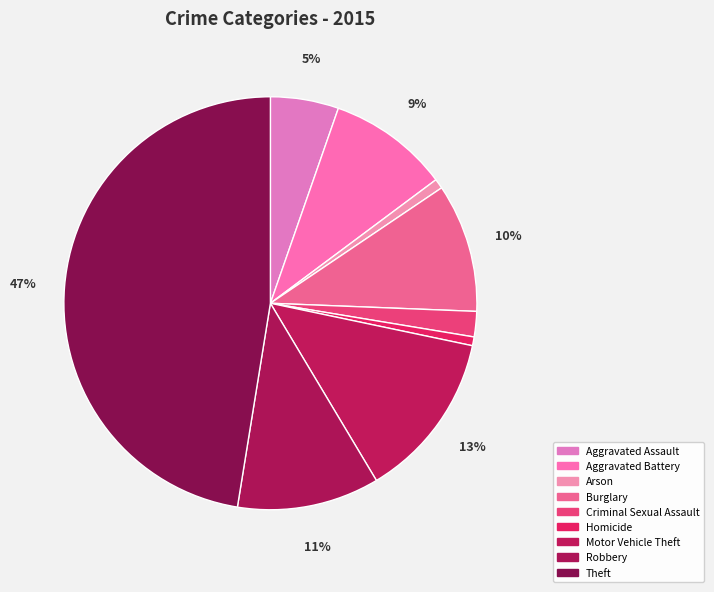

Which has a higher value, Aggravated Battery or Burglary?

Burglary